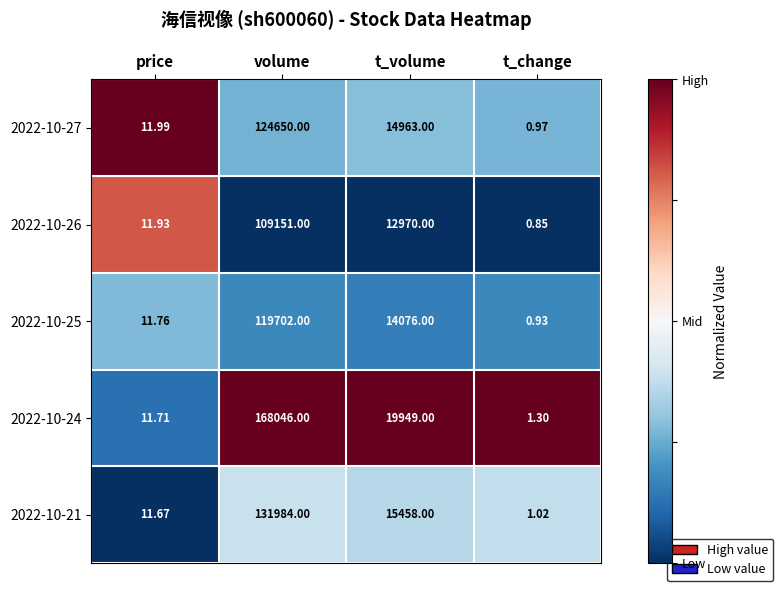

Which category has the lowest value in the 2022-10-27 series?

t_change